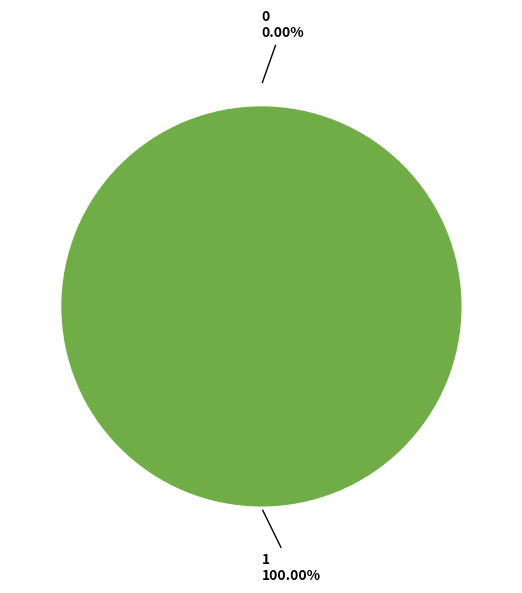

How many slices are in this pie chart?

2